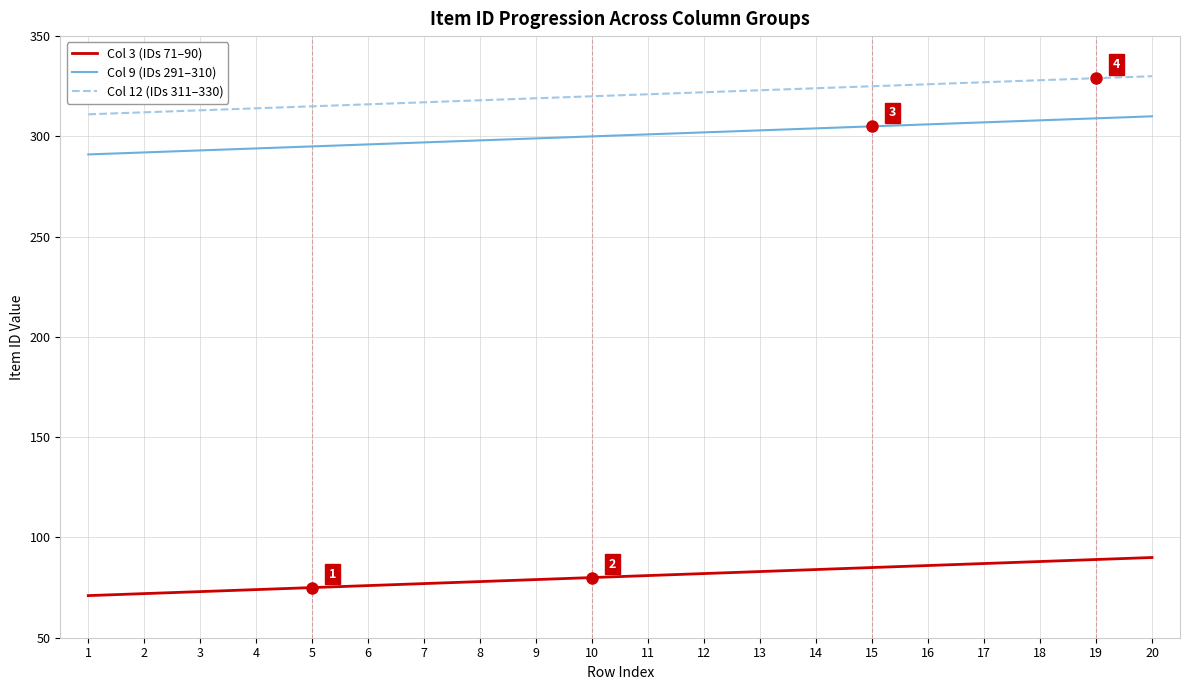

Is the value of Col 12 (IDs 311–330) at 10 greater than the value of Col 3 (IDs 71–90) at 9?

Yes